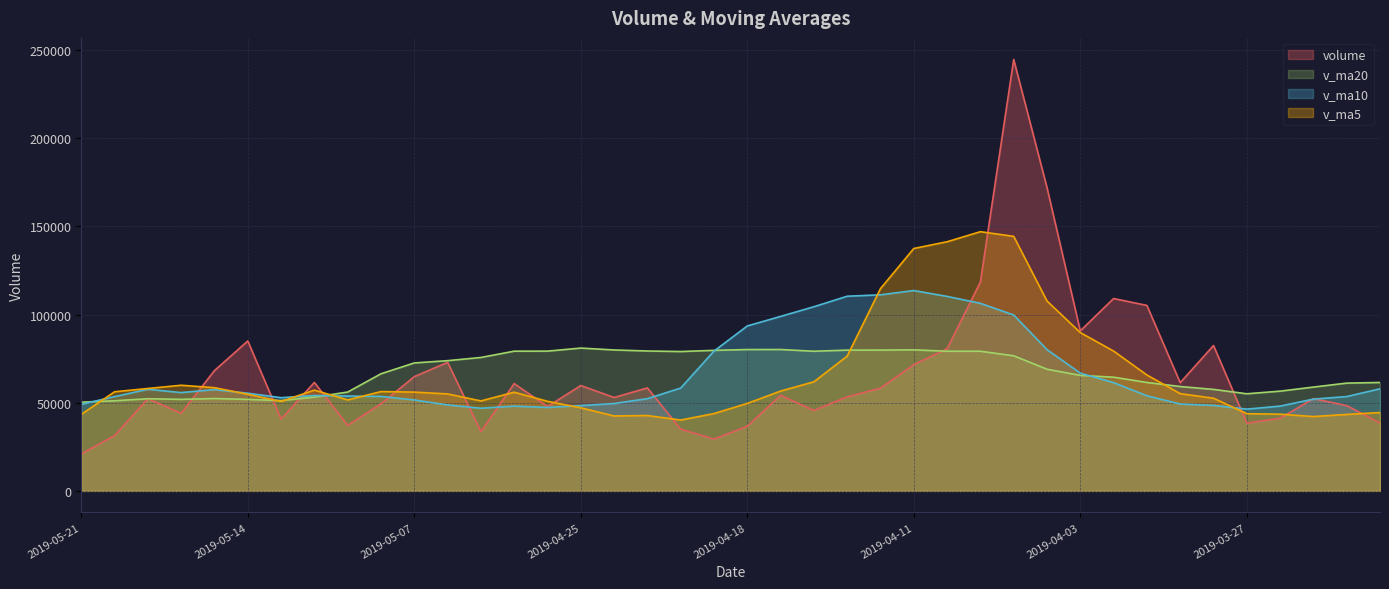

Which series has the widest spread of values?

volume